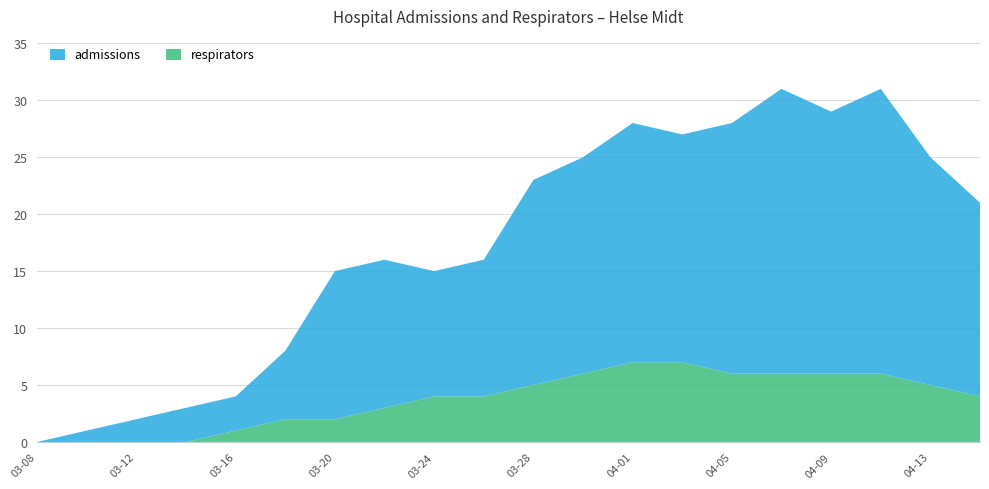

Reading left to right, what are all the values shown in this chart?

admissions: 2020-03-08=0	2020-03-10=1	2020-03-12=2	2020-03-14=3	2020-03-16=3	2020-03-18=6	2020-03-20=13	2020-03-22=13	2020-03-24=11	2020-03-26=12	2020-03-28=18	2020-03-30=19	2020-04-01=21	2020-04-03=20	2020-04-05=22	2020-04-07=25	2020-04-09=23	2020-04-11=25	2020-04-13=20	2020-04-15=17
respirators: 2020-03-08=0	2020-03-10=0	2020-03-12=0	2020-03-14=0	2020-03-16=1	2020-03-18=2	2020-03-20=2	2020-03-22=3	2020-03-24=4	2020-03-26=4	2020-03-28=5	2020-03-30=6	2020-04-01=7	2020-04-03=7	2020-04-05=6	2020-04-07=6	2020-04-09=6	2020-04-11=6	2020-04-13=5	2020-04-15=4